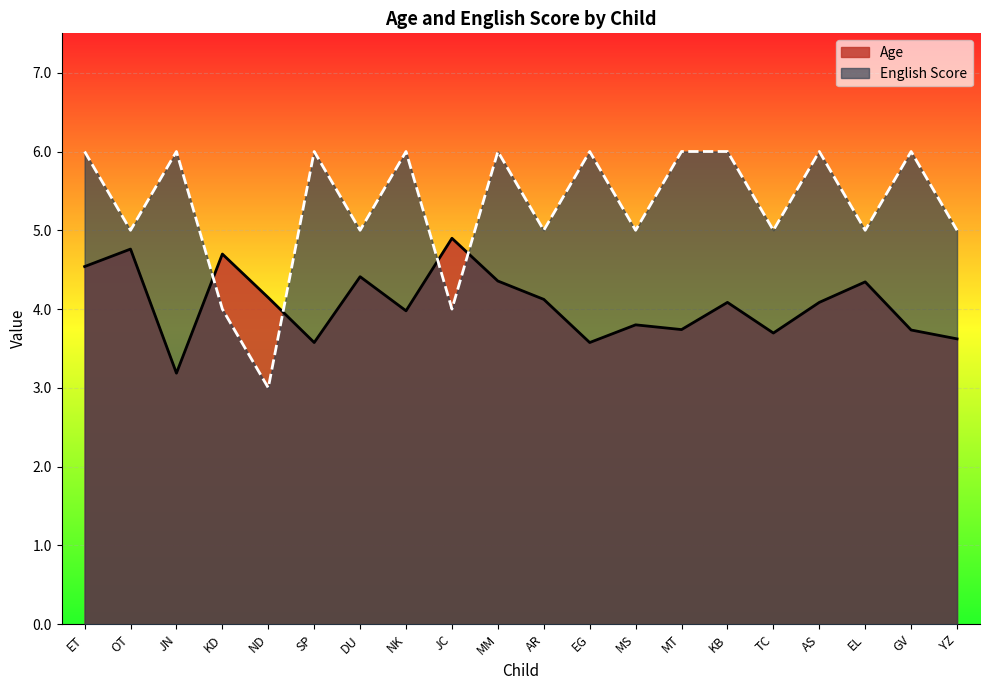

Rank the series at MT from highest to lowest value.

English Score, Age